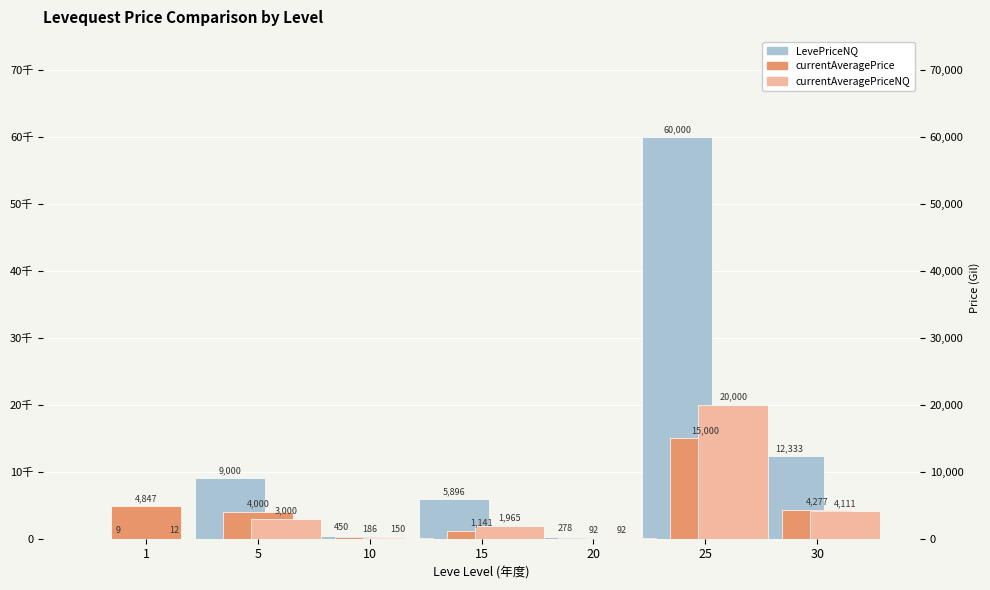

Is it true that currentAveragePrice equals 1141.4 at 15?

True